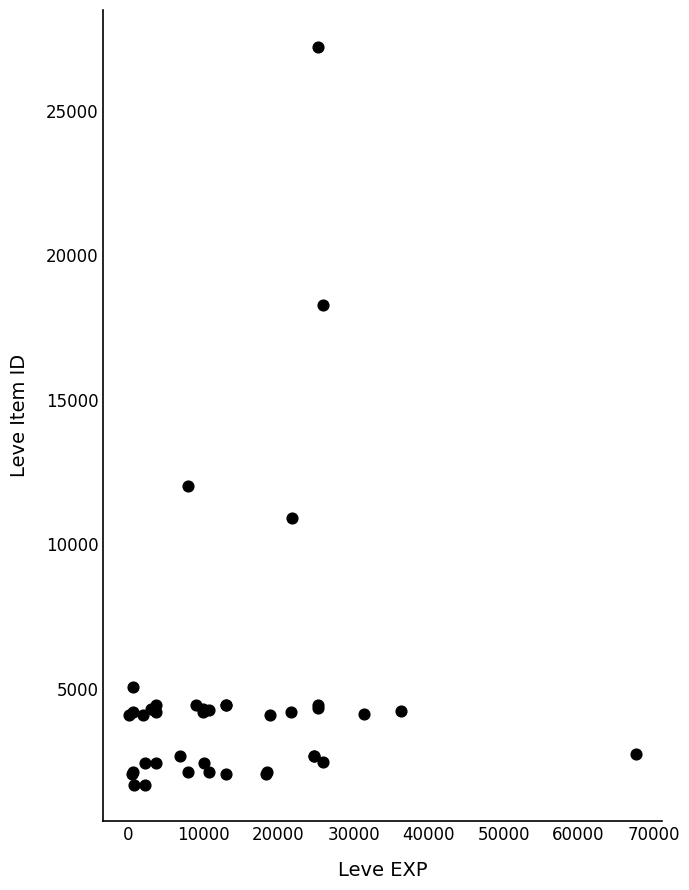

What Y value in the scatter plot is closest to 14448?

12018